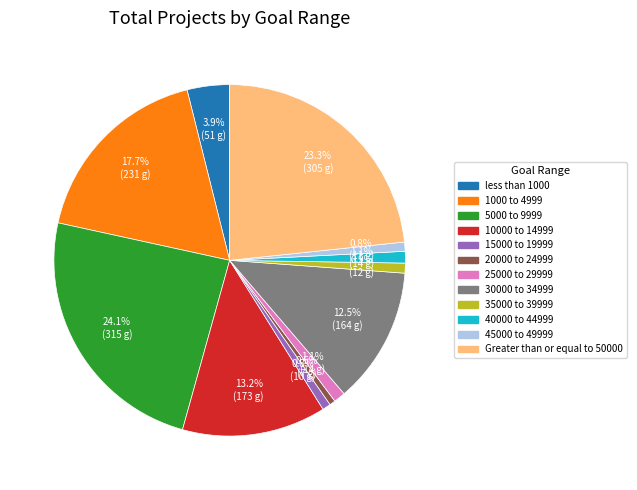

Do 20000 to 24999 and Greater than or equal to 50000 together represent more than half of the pie?

No